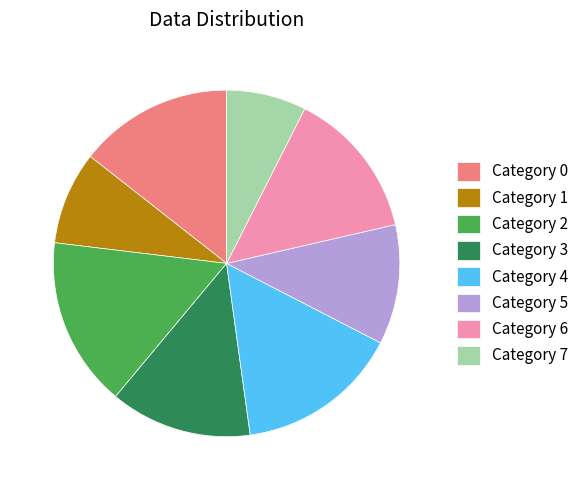

How many slices are in this pie chart?

8